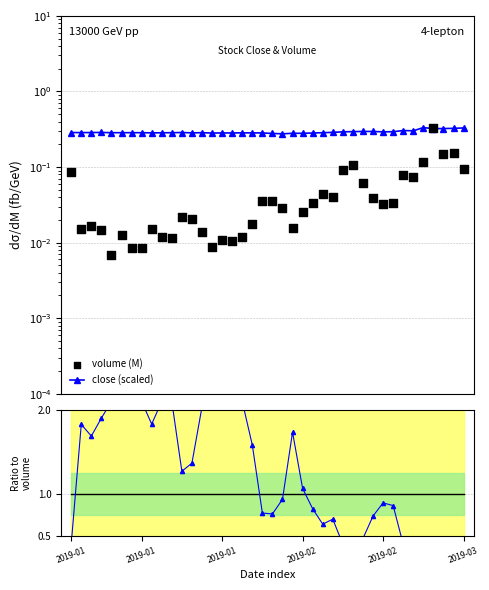

Which series has the largest Y range (max minus min)?

close/volume ratio